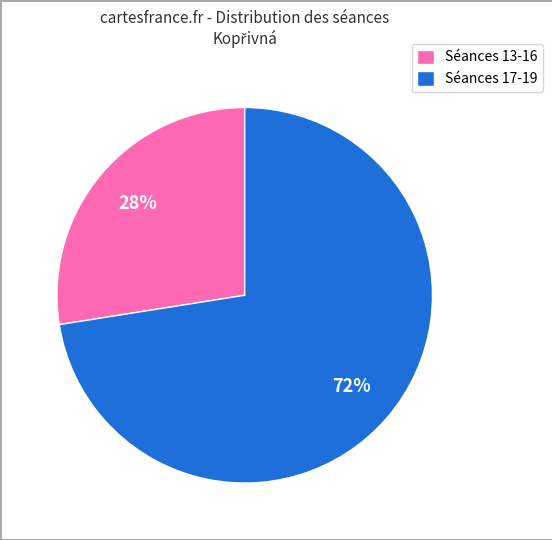

What is the ratio of the value at Séances 13-16 to the value at Séances 17-19?

0.4